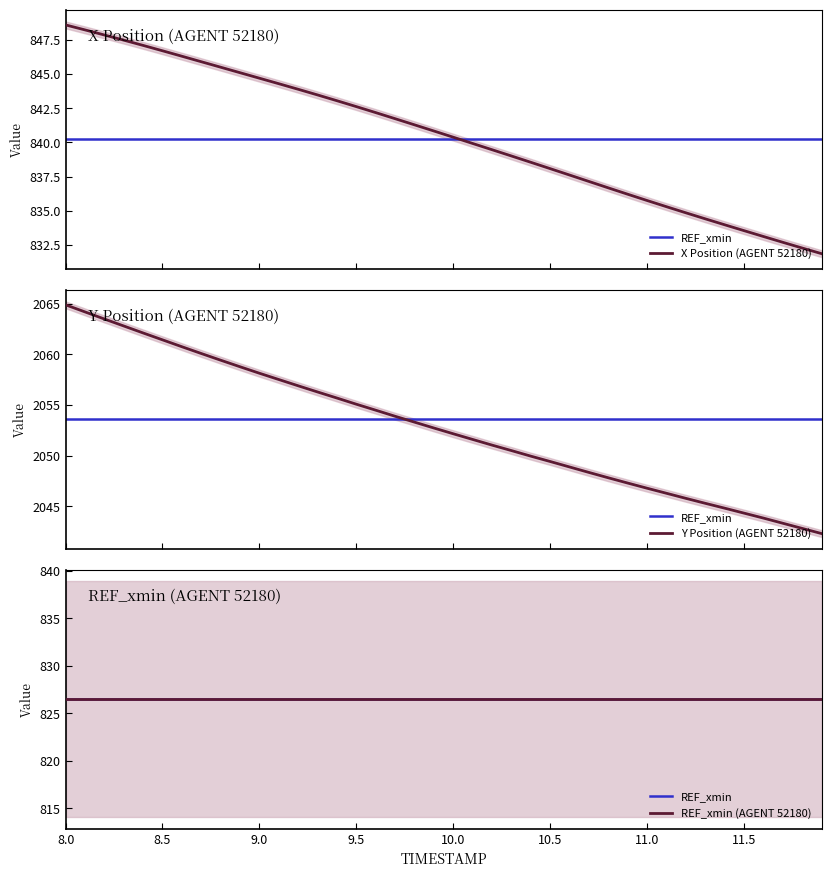

What is the label of the 26th point from the left?

10.5